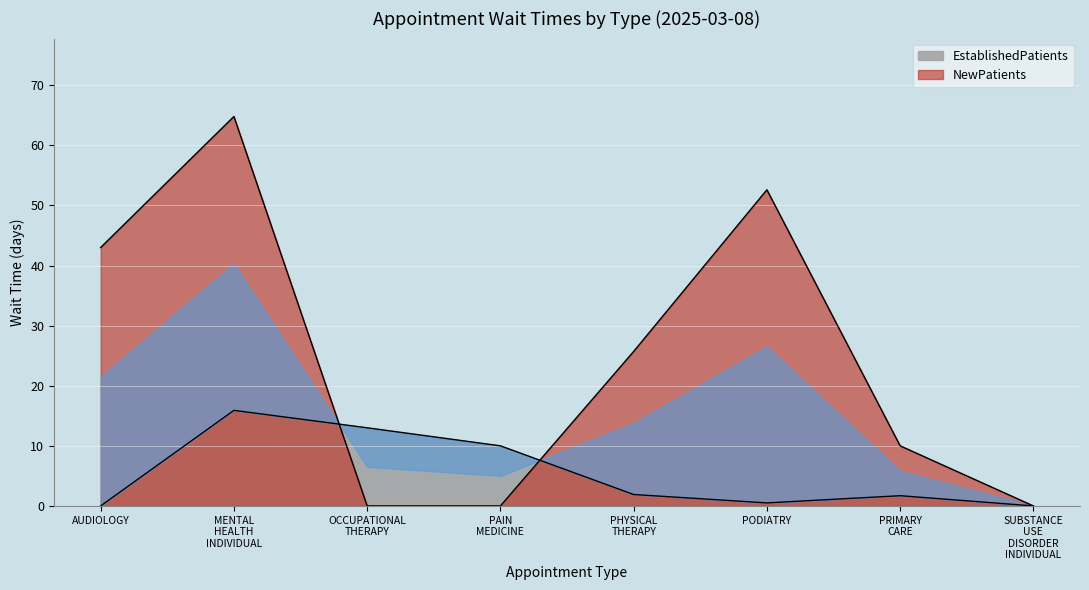

List the series in order of their peak value, lowest first.

EstablishedPatients, NewPatients